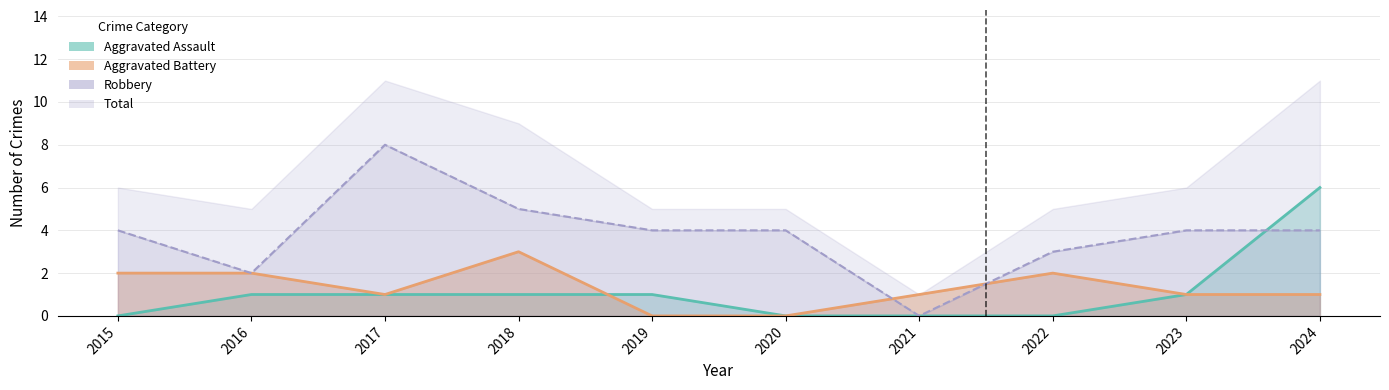

How many values in Aggravated Assault are above zero?

6